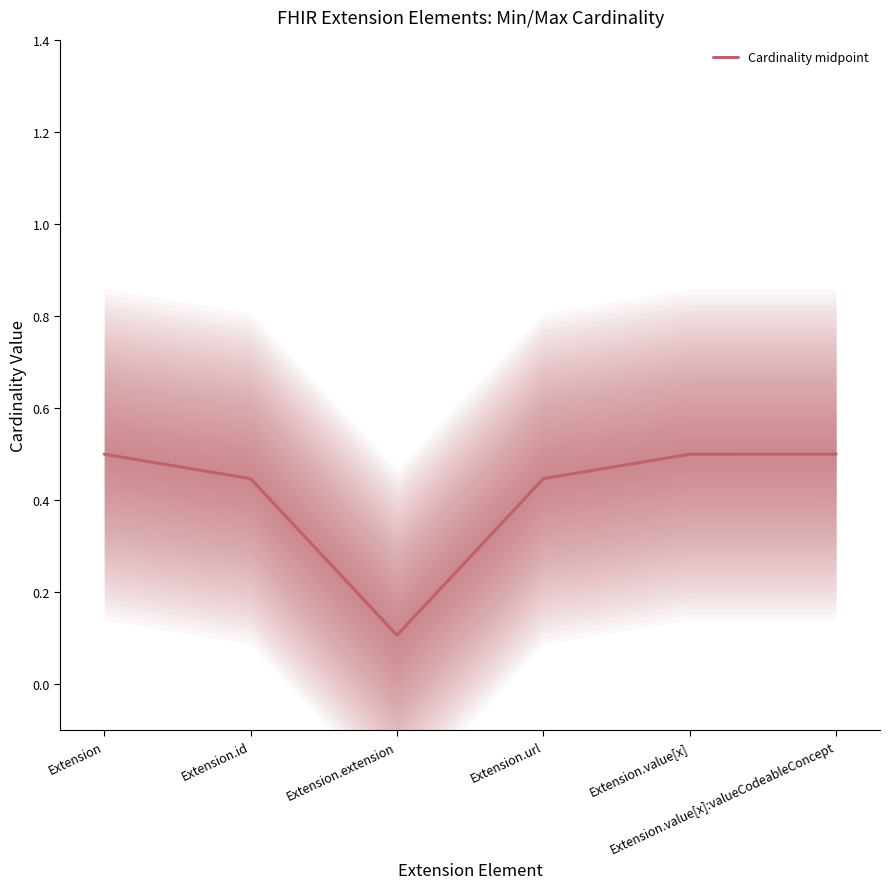

True or false: the data shows 0.1 at Extension.extension.

False